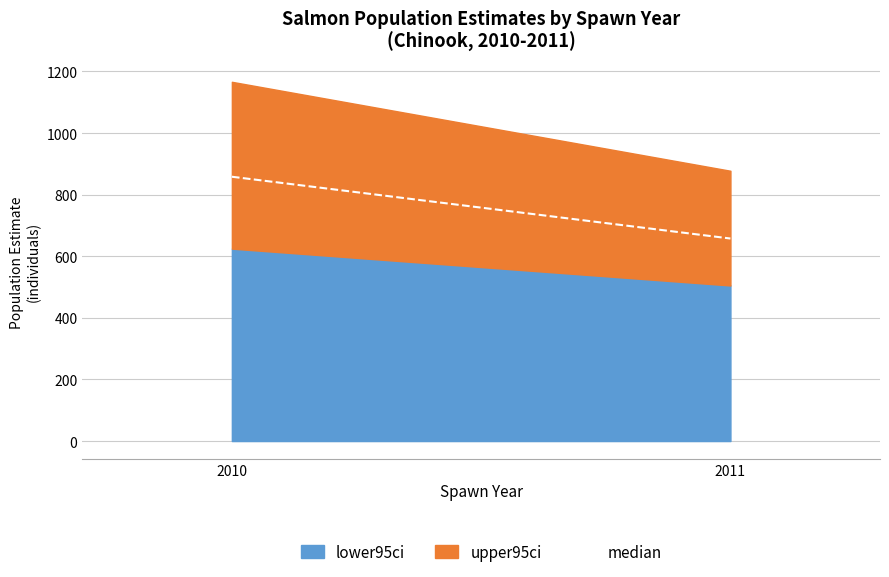

What is the value of the 1st point from the left?

858.3